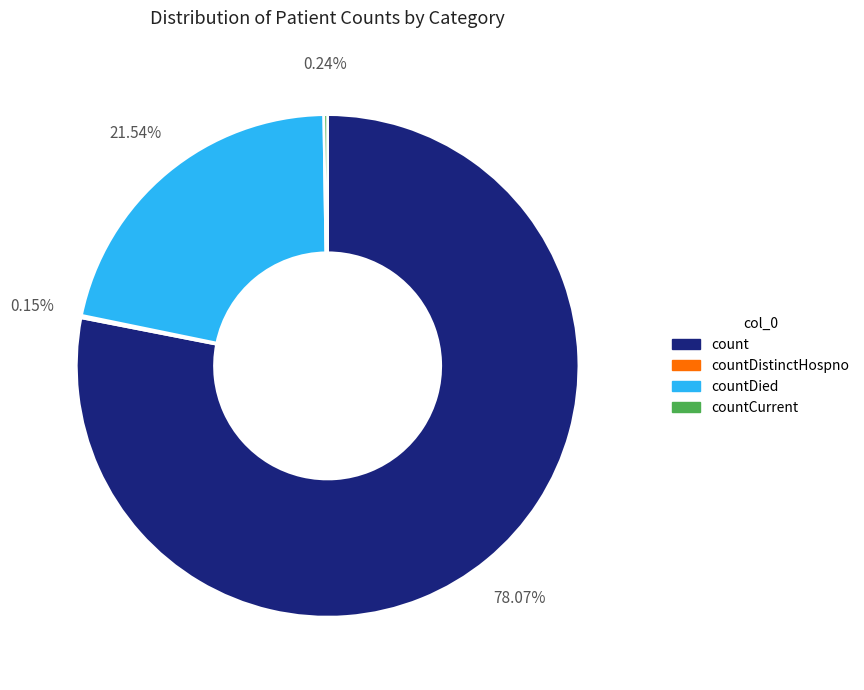

Is countDied the majority of the pie?

No